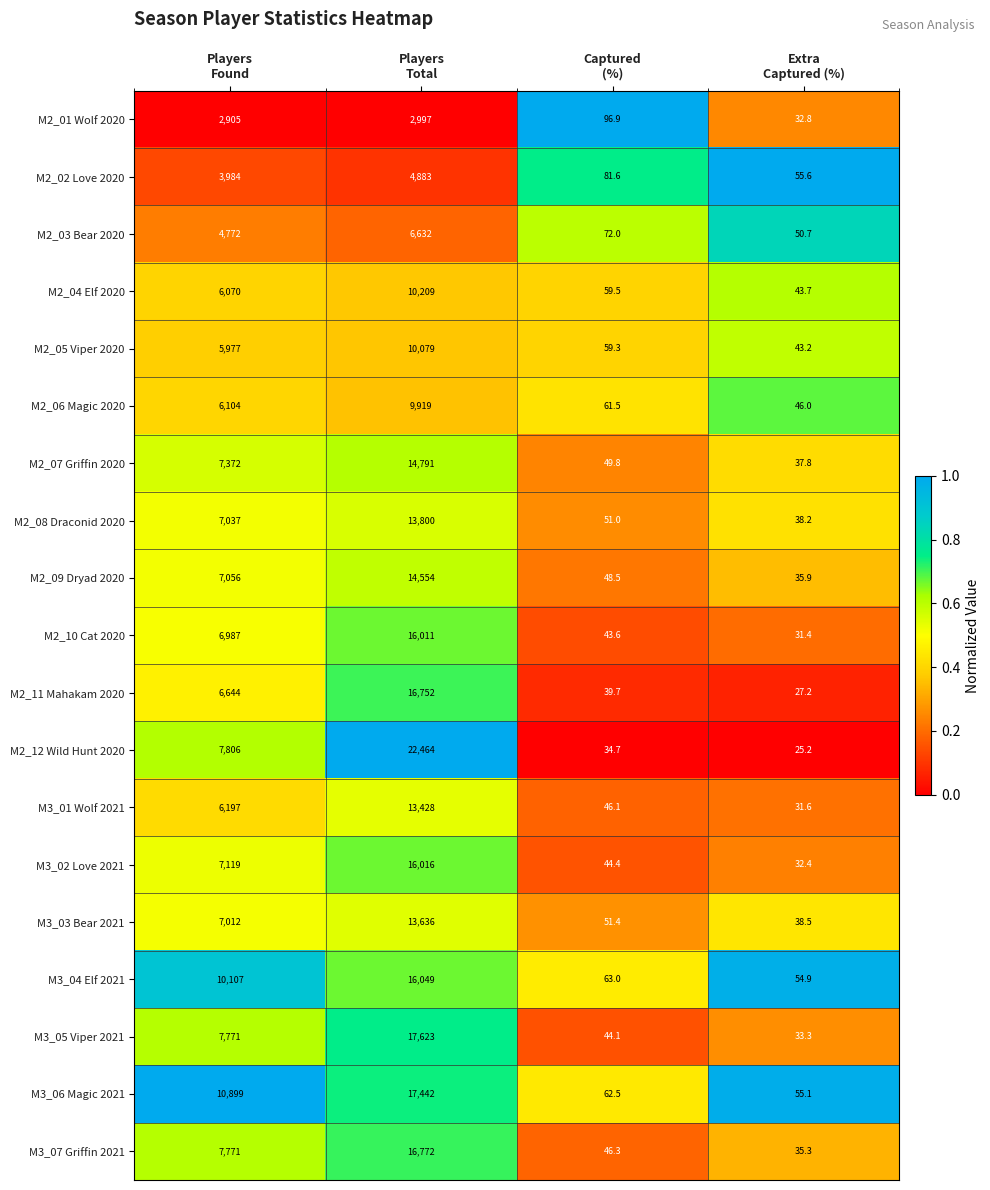

Which label corresponds to the smallest value in the chart?

Extra
Captured (%)